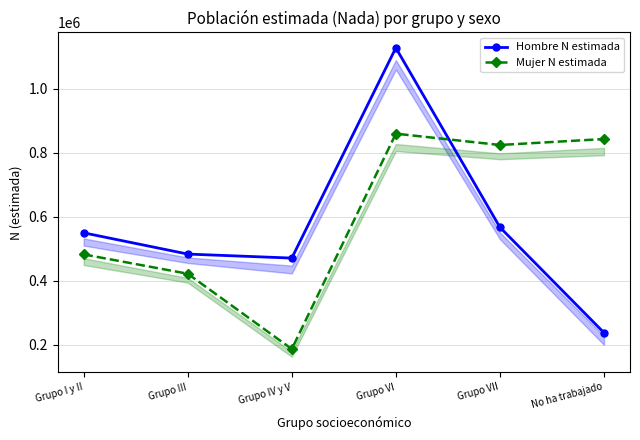

Reading left to right, list all the values displayed in this chart.

Hombre N estimada: 549657	483212	470677	1128252	566976	237228
Mujer N estimada: 482193	421702	186172	859816	824418	843064